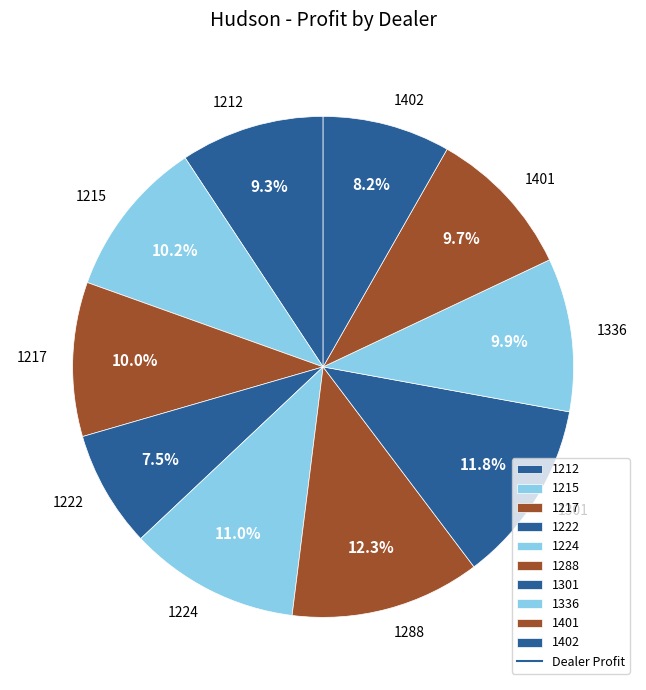

Approximately how many times larger is the value at 1402 compared to 1224?

0.7